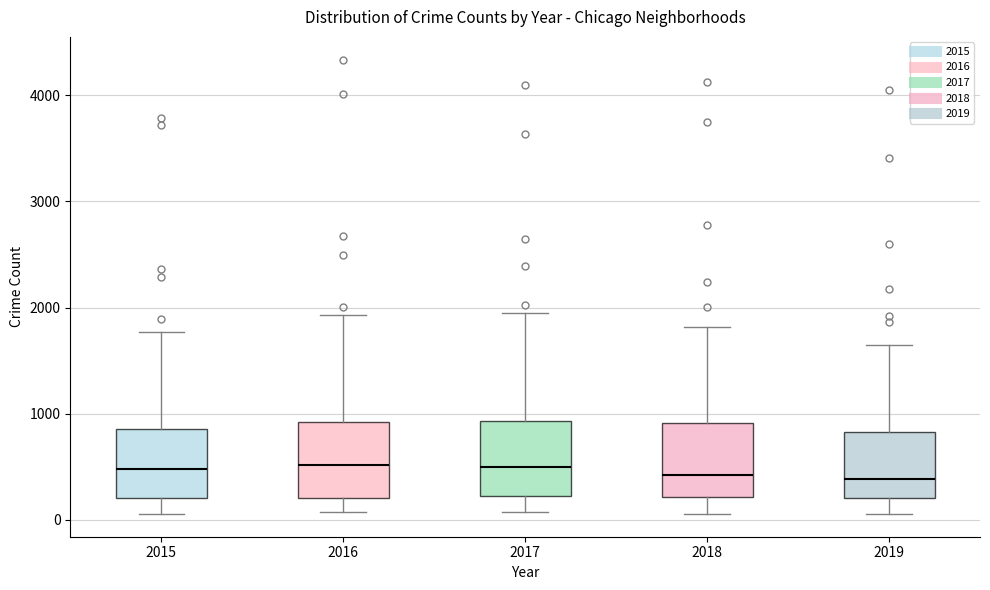

Where is the upper edge of the box at x = 2015 on the y-axis? The values are not printed on the chart, so give them approximately, as read against the axis.

900